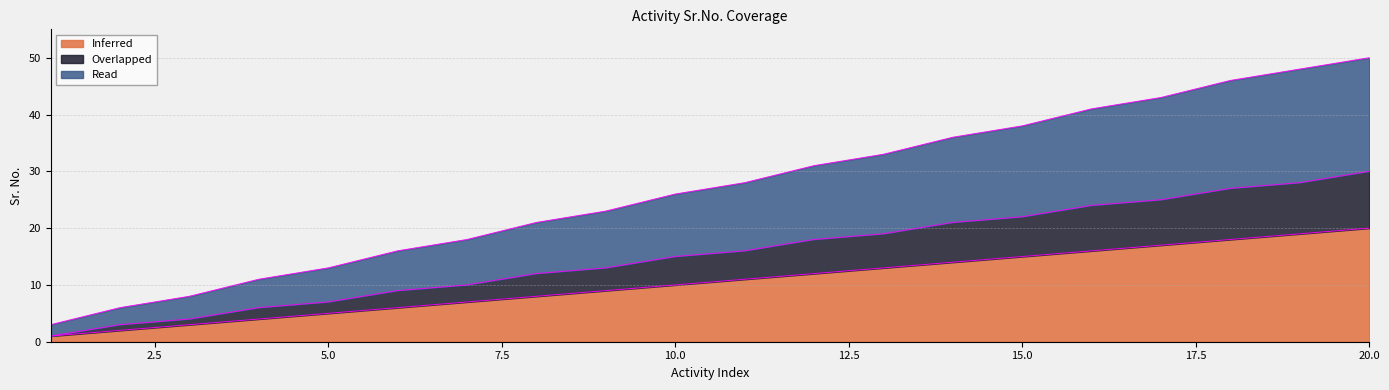

Rank the series by their maximum value, from lowest to highest.

Inferred, Overlapped, Read